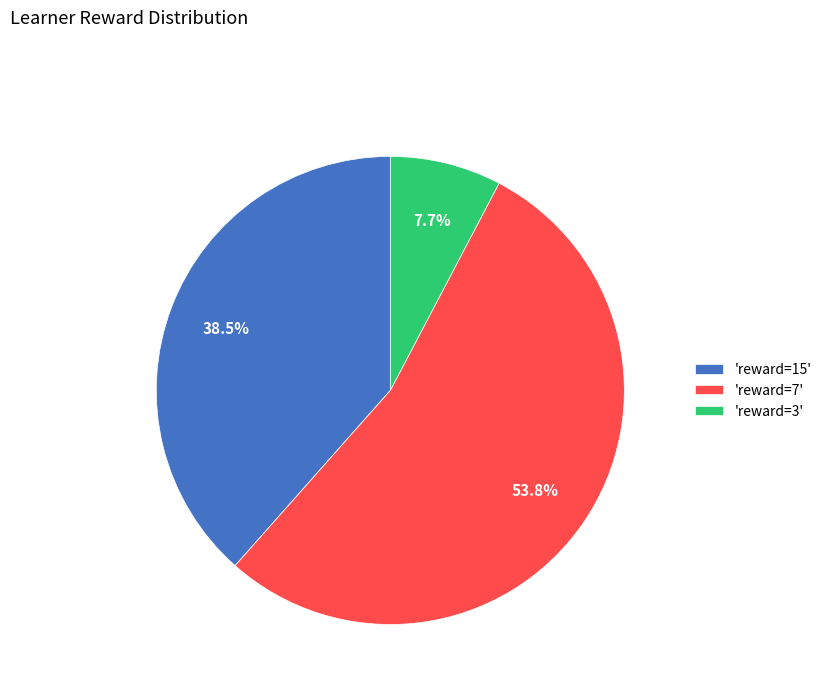

Which has a higher value, 'reward=15' or 'reward=7'?

'reward=7'